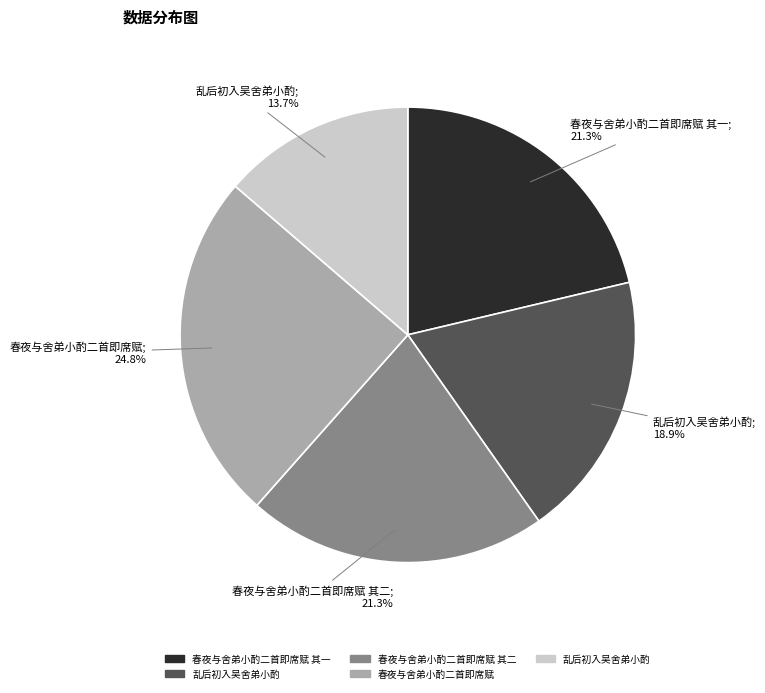

Is there a majority slice in this chart?

No